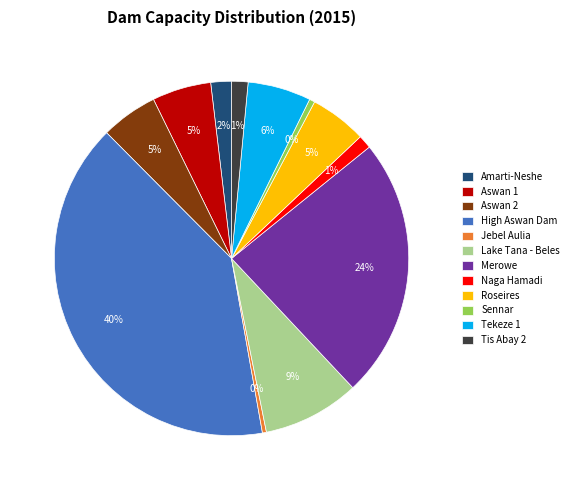

To the nearest percent, what is the difference between the Jebel Aulia and Aswan 2 slice percentages?

5%